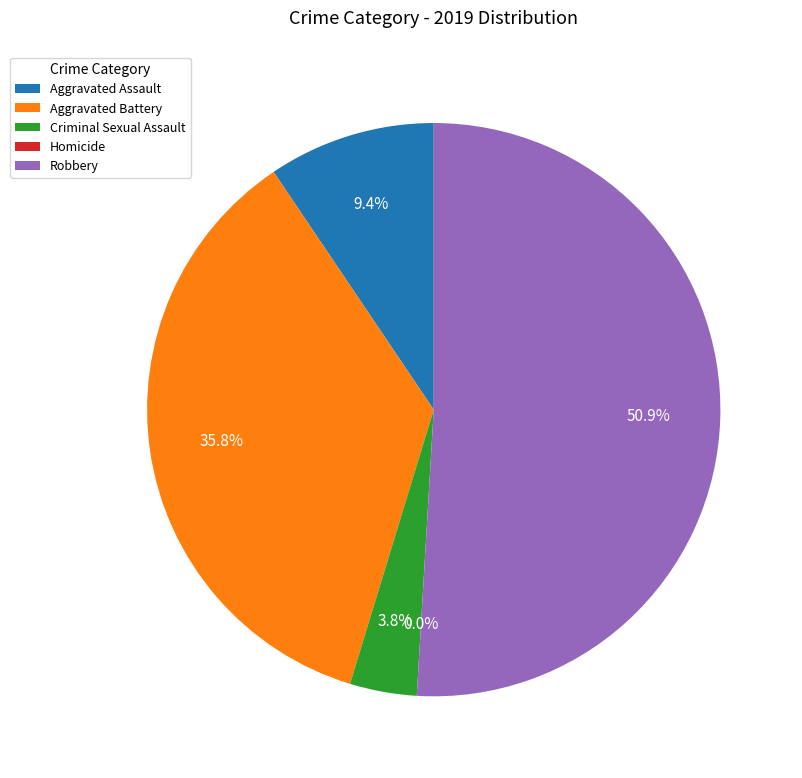

To the nearest percent, what portion does Criminal Sexual Assault represent?

4%